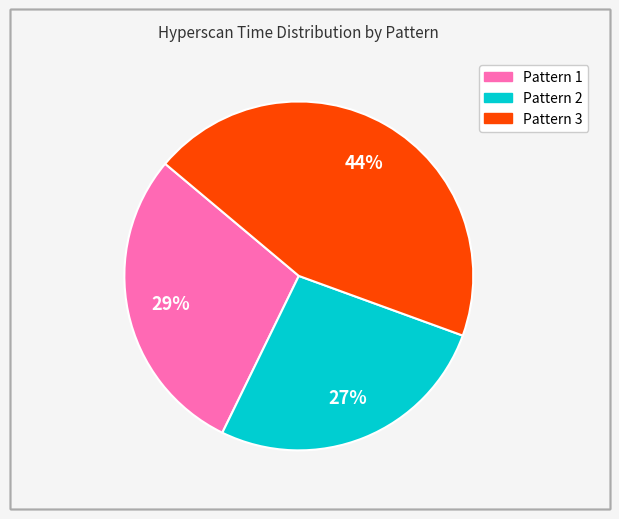

Is there any slice that represents more than half of the pie?

No